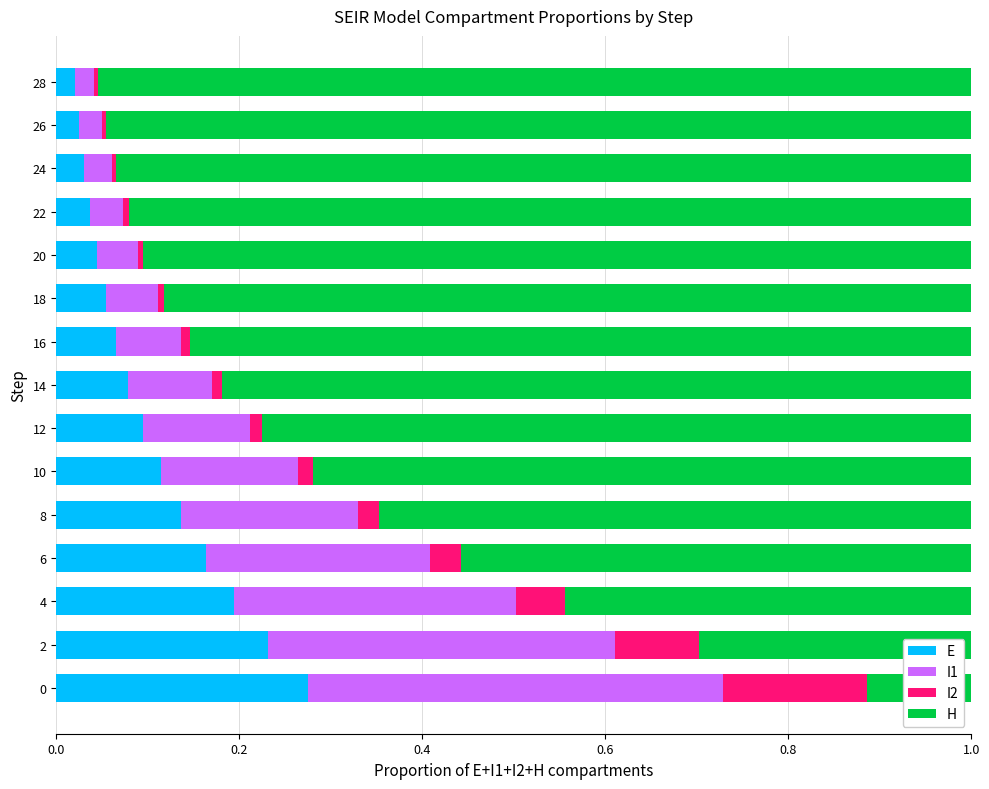

The value of E at 4 is 0.2. True or false?

True